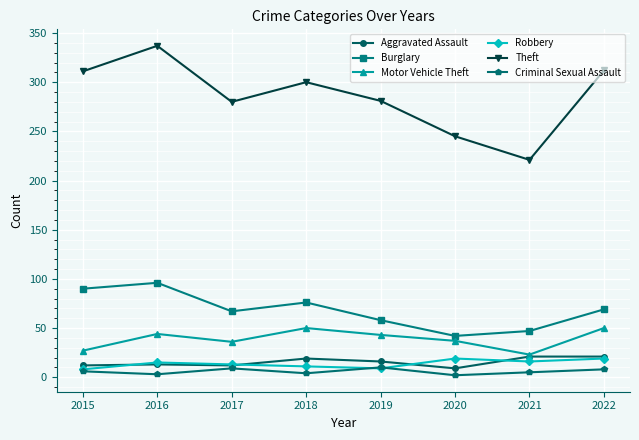

True or false: Robbery has a value of 8 at 2015.

True